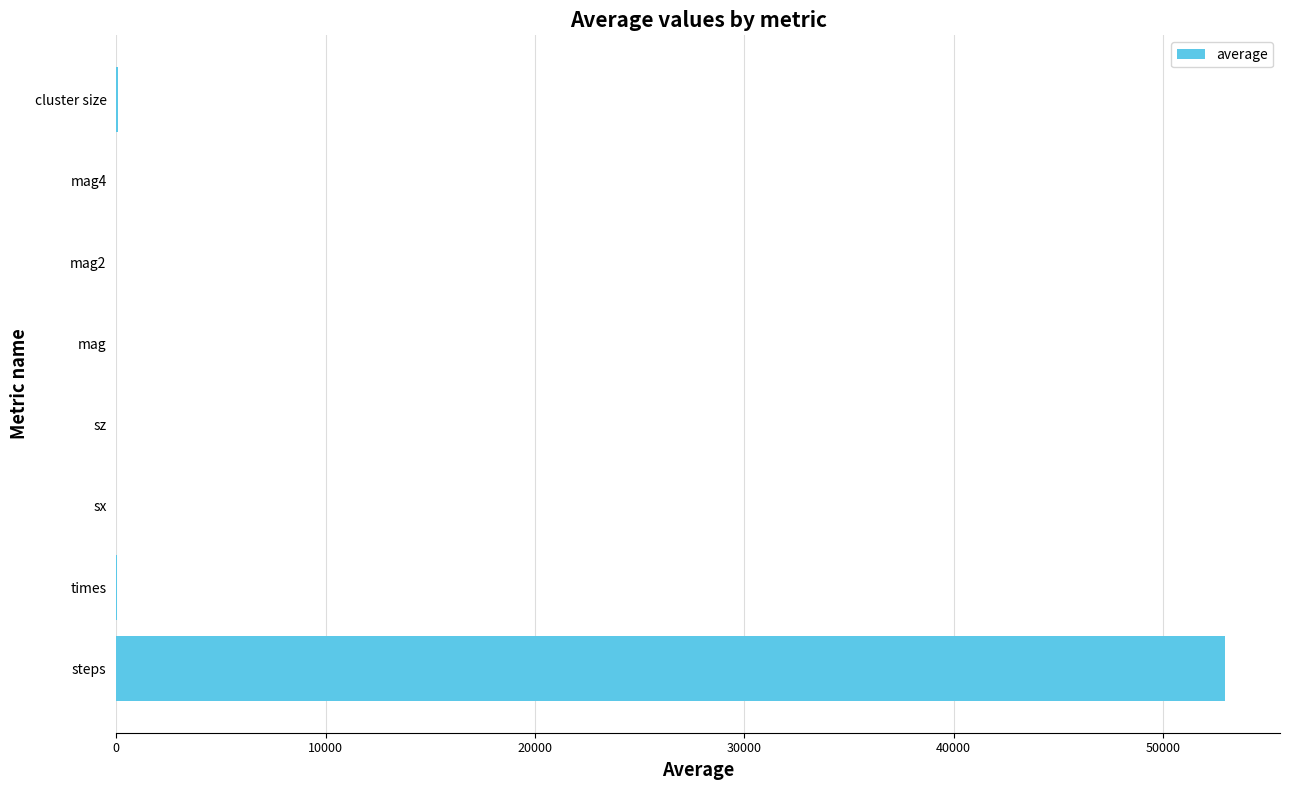

What is the sum of all values?

53068.8